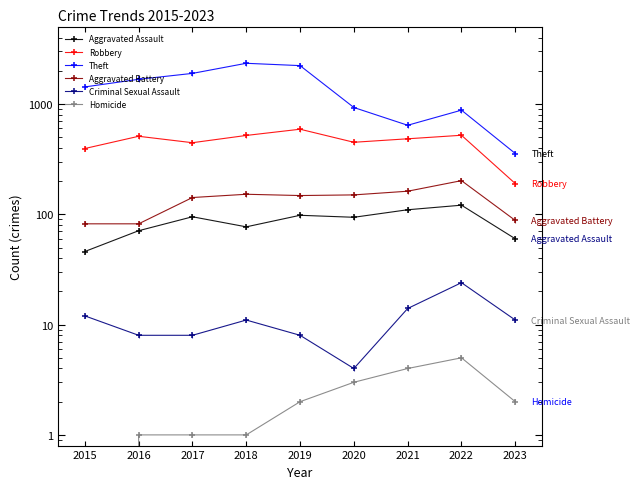

How many interior local peaks does the Aggravated Assault series have?

3